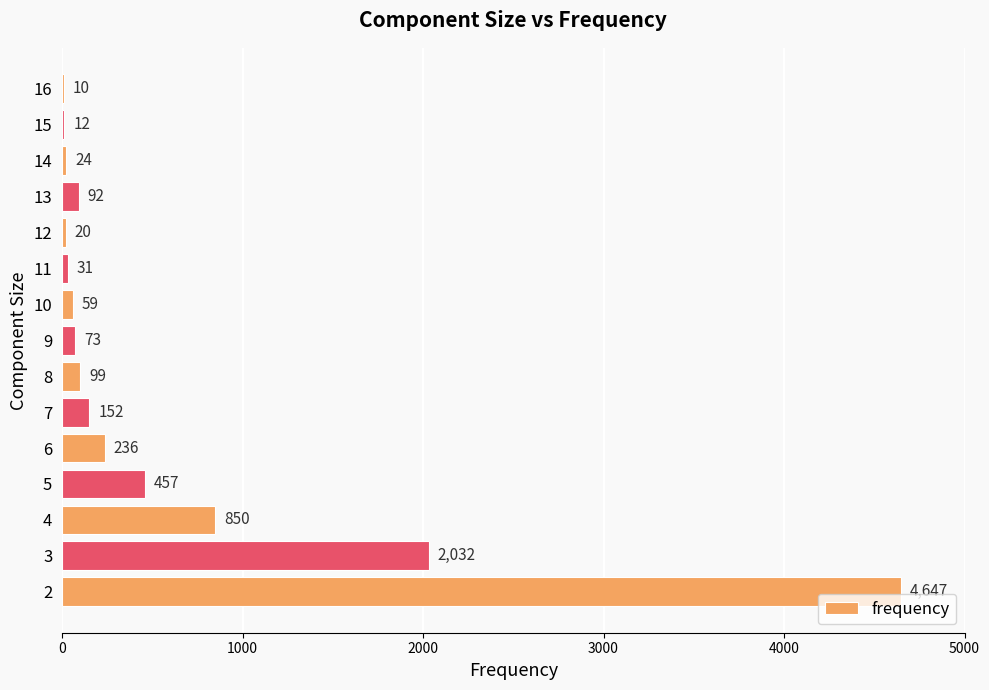

What is the sum of all values?

8794